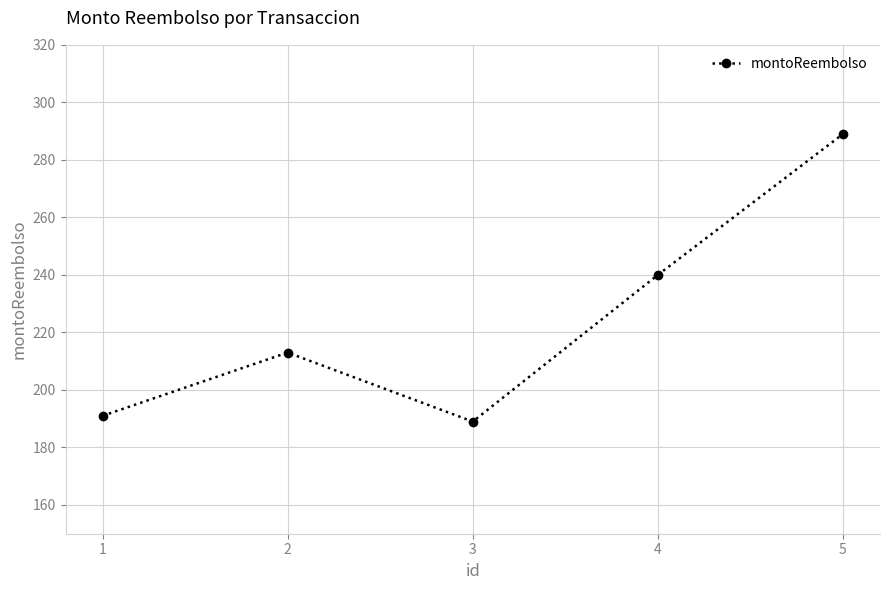

What is the change in value from 3 to 5?

+100